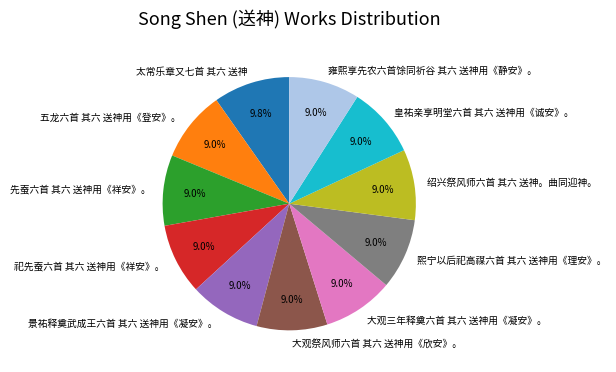

The 绍兴祭风师六首 其六 送神。曲同迎神。 slice represents 9% of the pie. True or false?

True